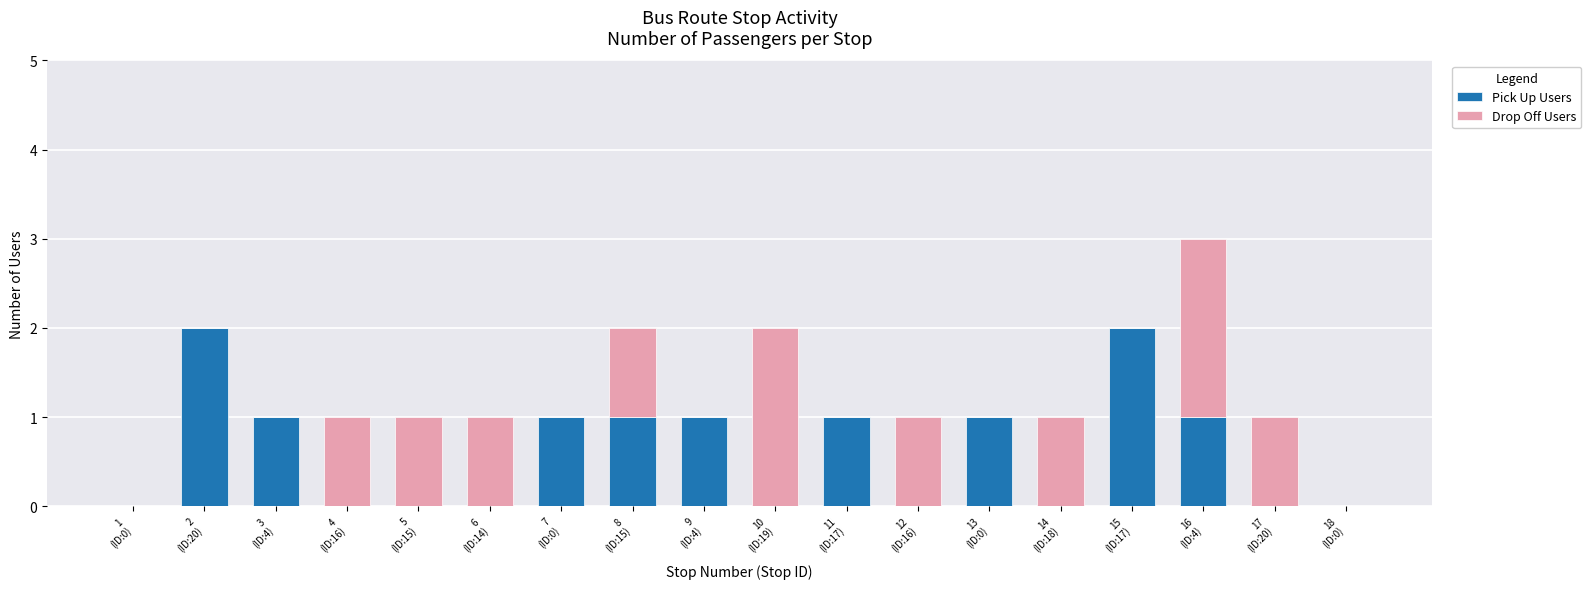

Does the chart contain stacked bars?

Yes